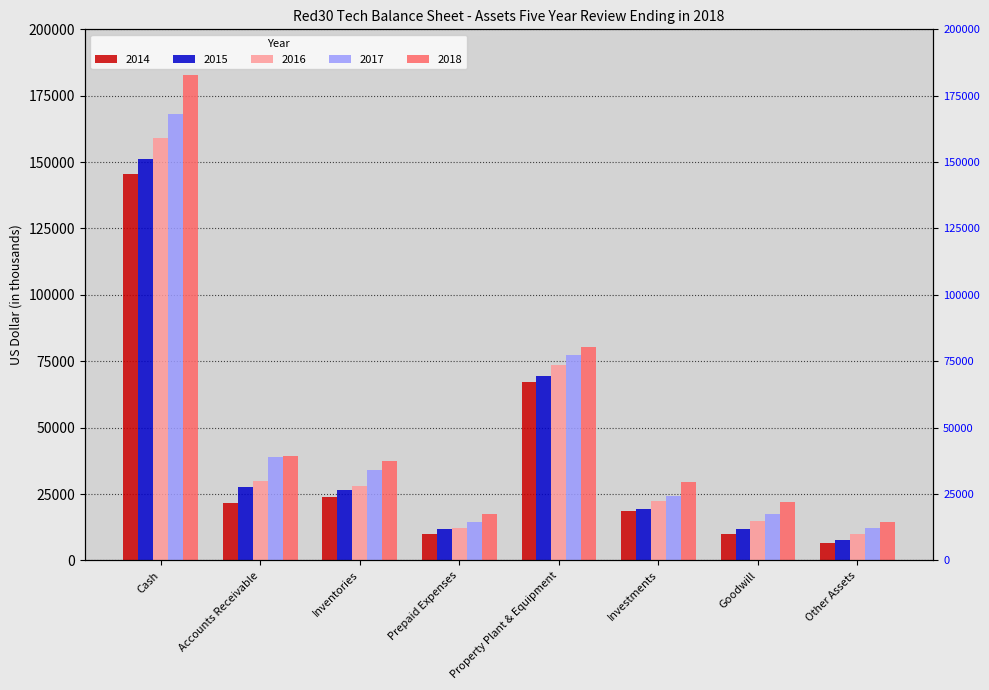

What are all the series names shown in the legend?

2014, 2015, 2016, 2017, 2018